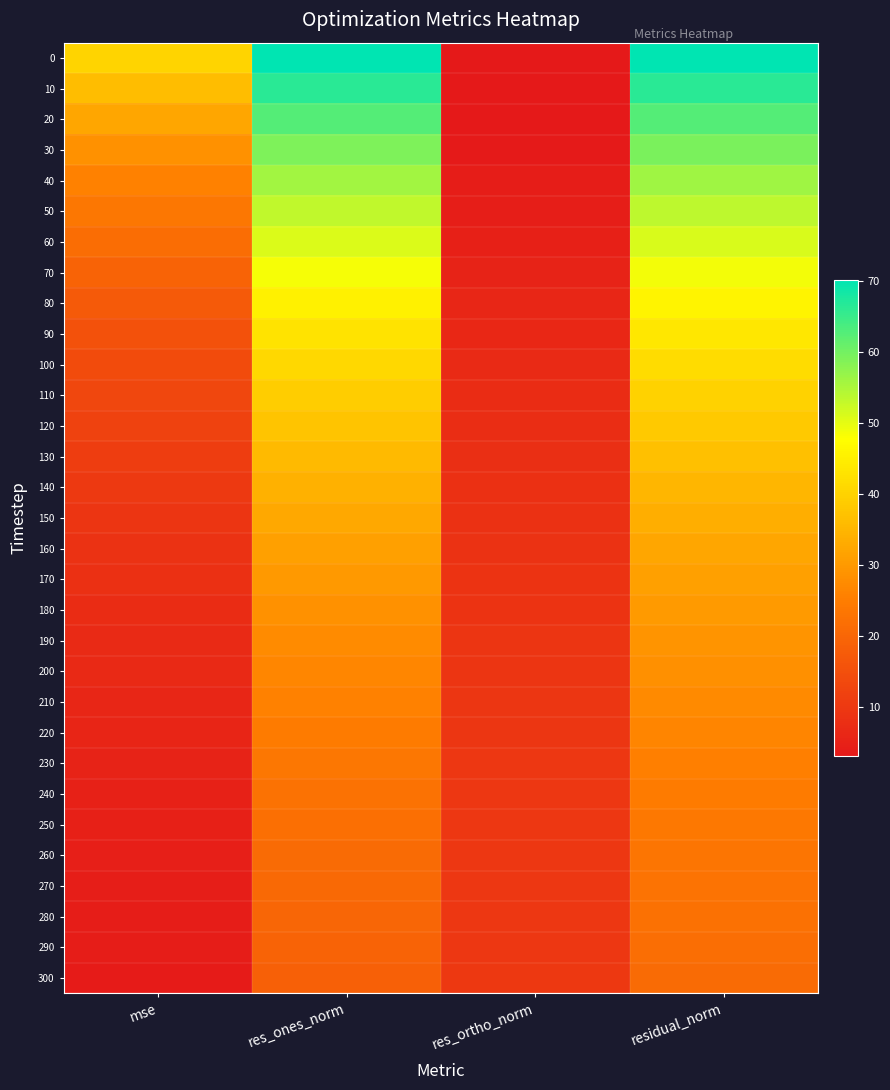

How many categories are shown in the chart?

4